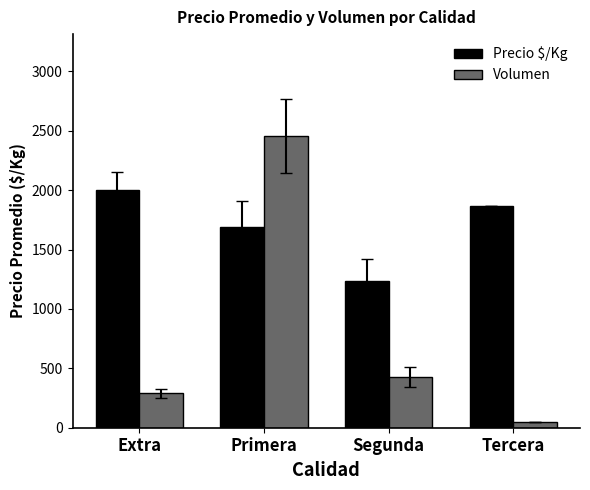

Reading right to left, extract all data points from this chart.

Precio $/Kg: Tercera=1867	Segunda=1233	Primera=1689	Extra=2000
Volumen: Tercera=50	Segunda=430	Primera=2455	Extra=290